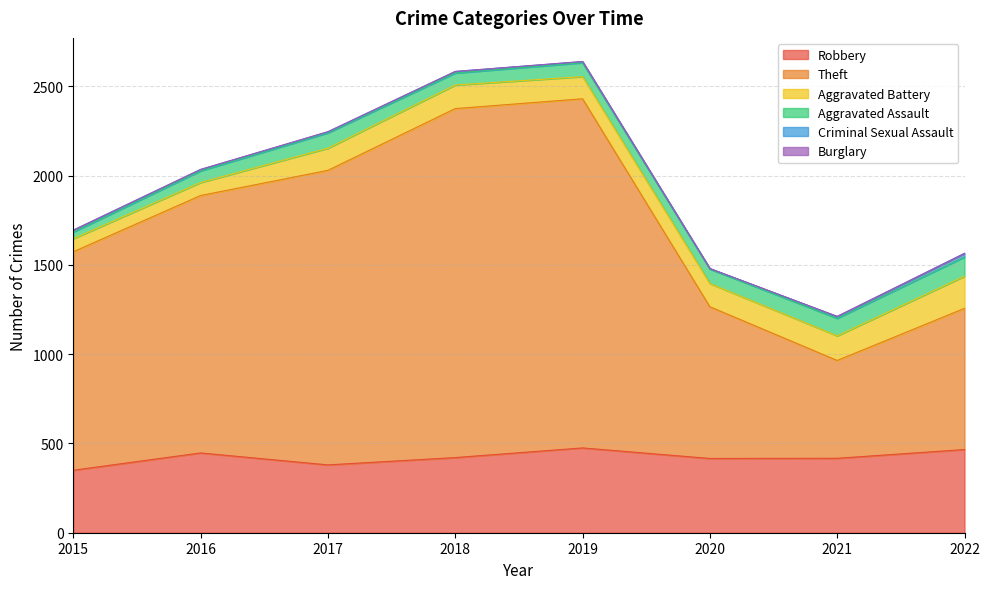

At which label does Aggravated Assault reach its minimum?

2015